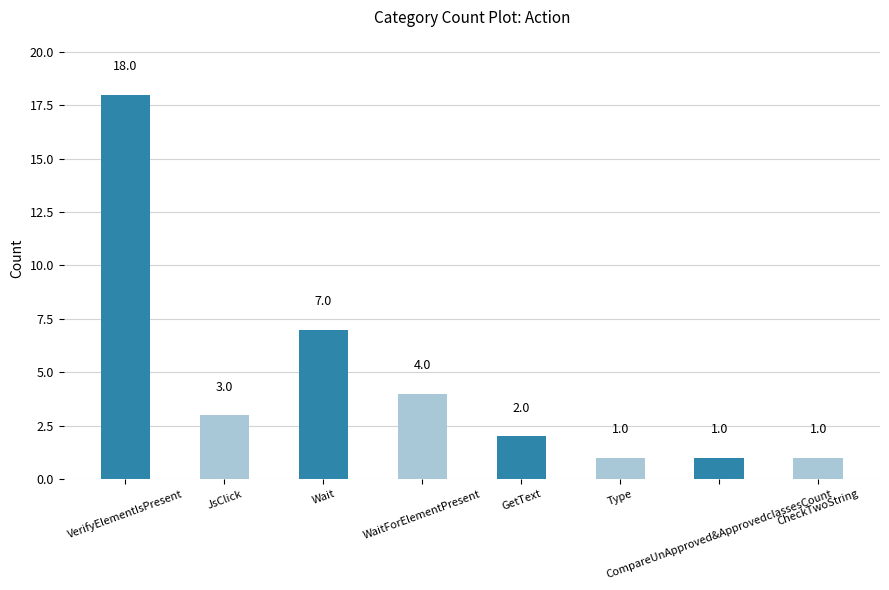

What is the average value?

5